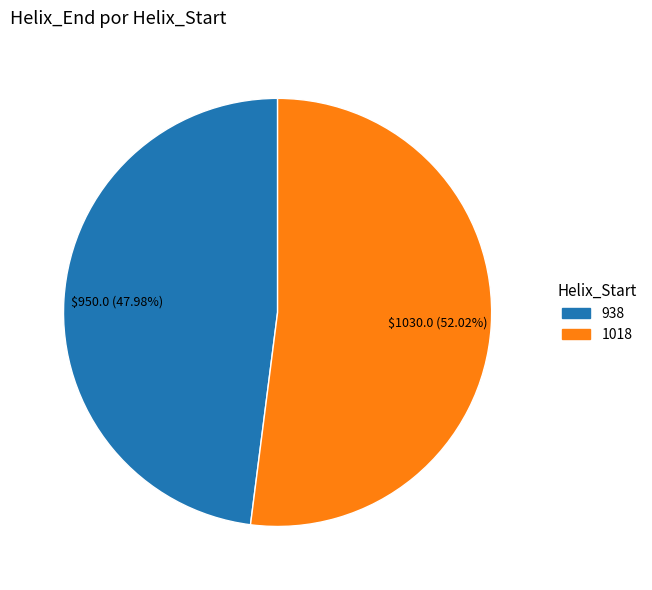

Count the number of slices in the pie.

2